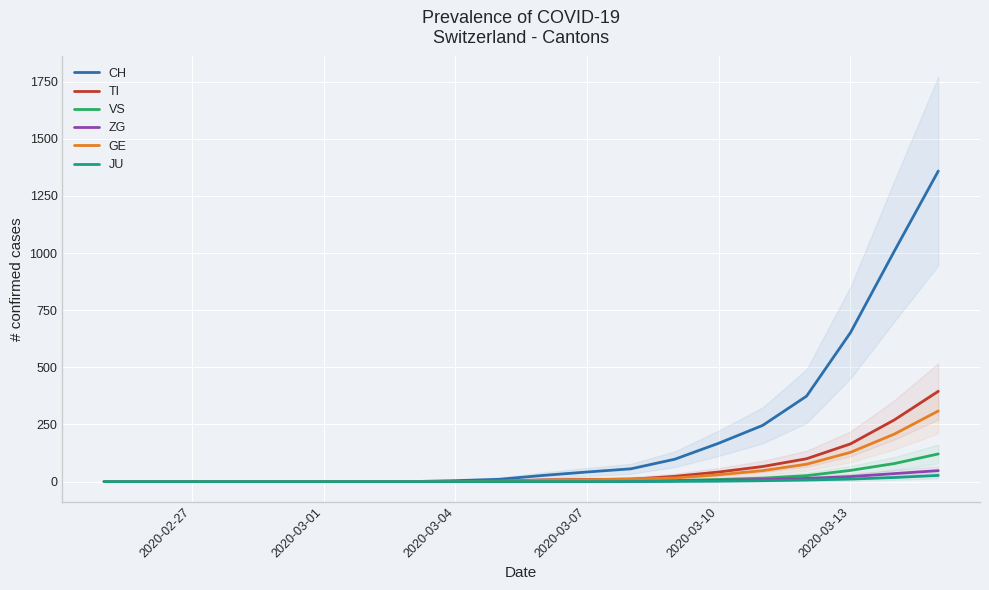

Which series has the widest spread of values?

CH